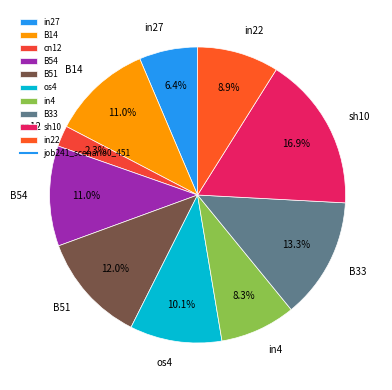

Does any single category account for the majority?

No